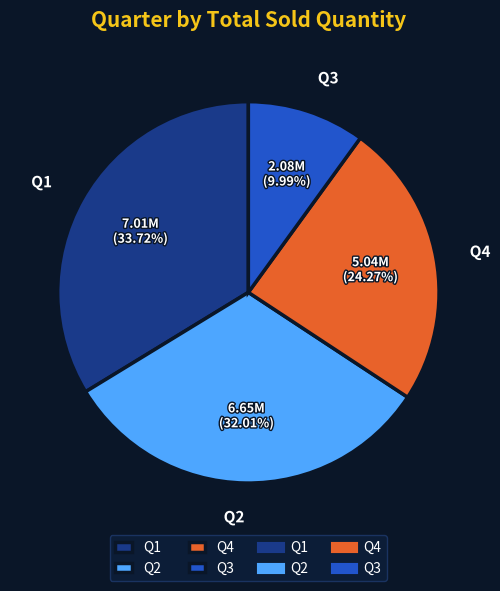

True or false: Q3 accounts for 10% of the total.

True